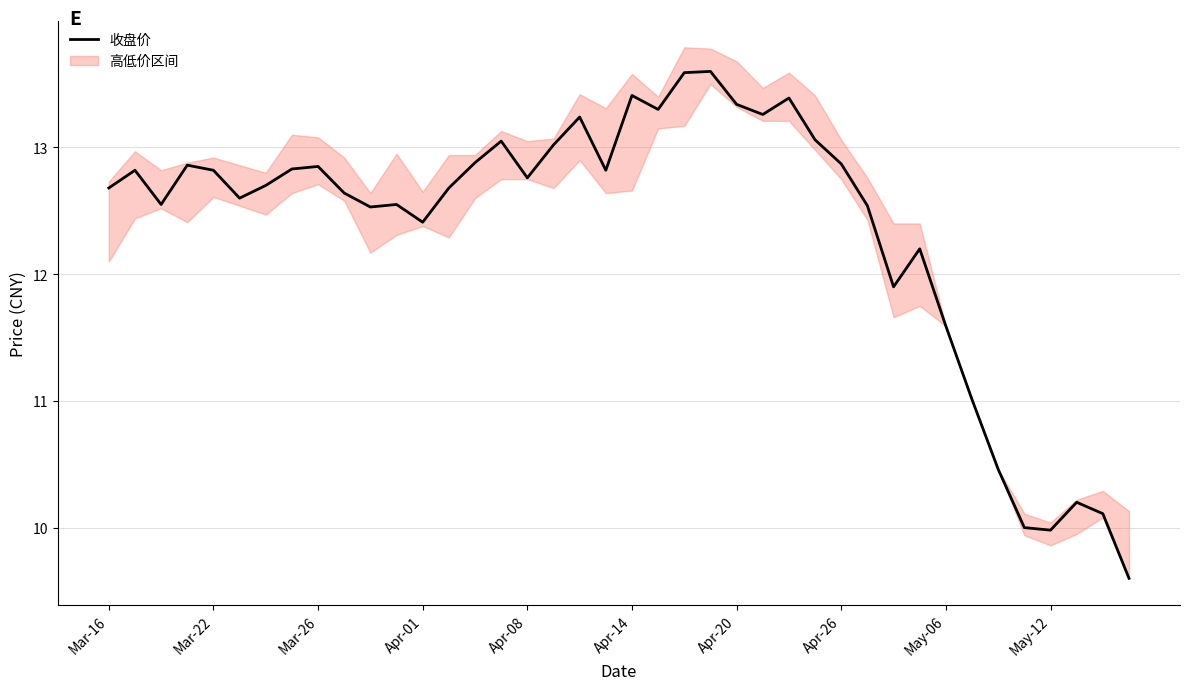

At which label does 收盘价 first exceed 12?

Mar-16